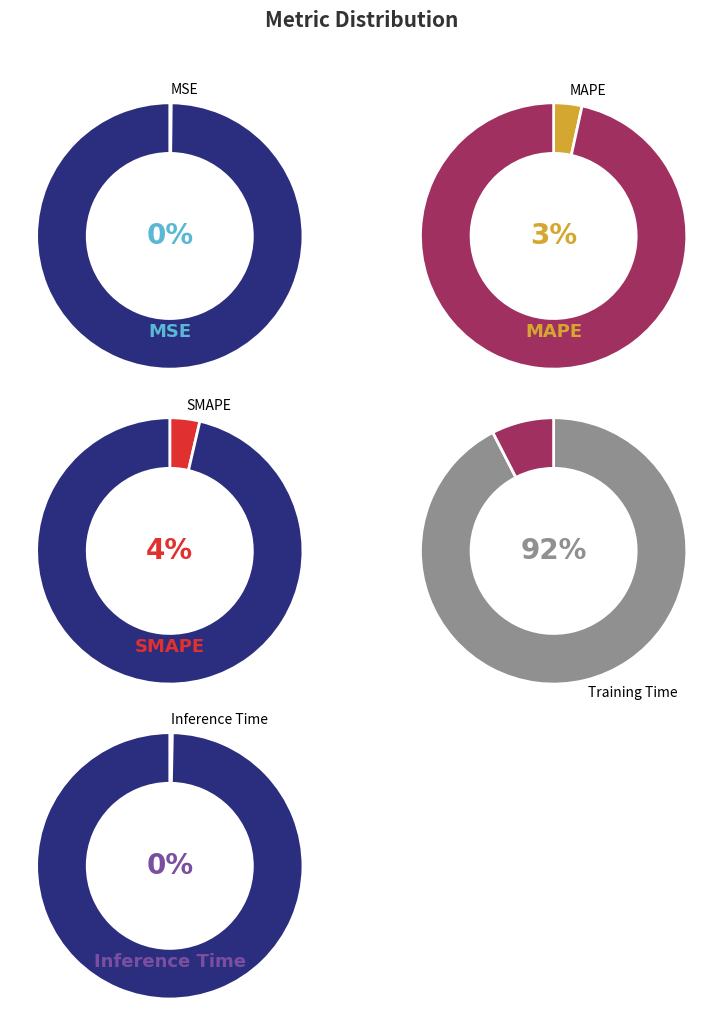

What is the change in value from SMAPE to Training Time?

+2.9